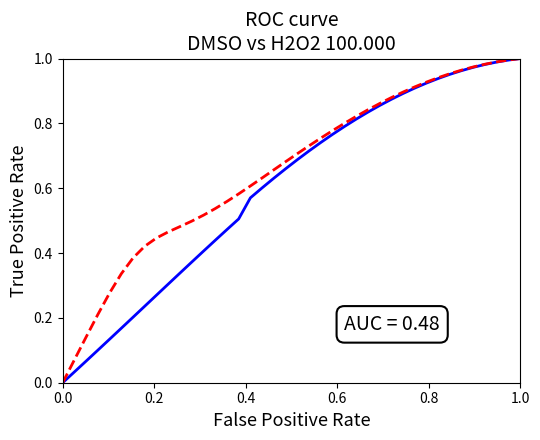

Count the number of data series in this chart.

2